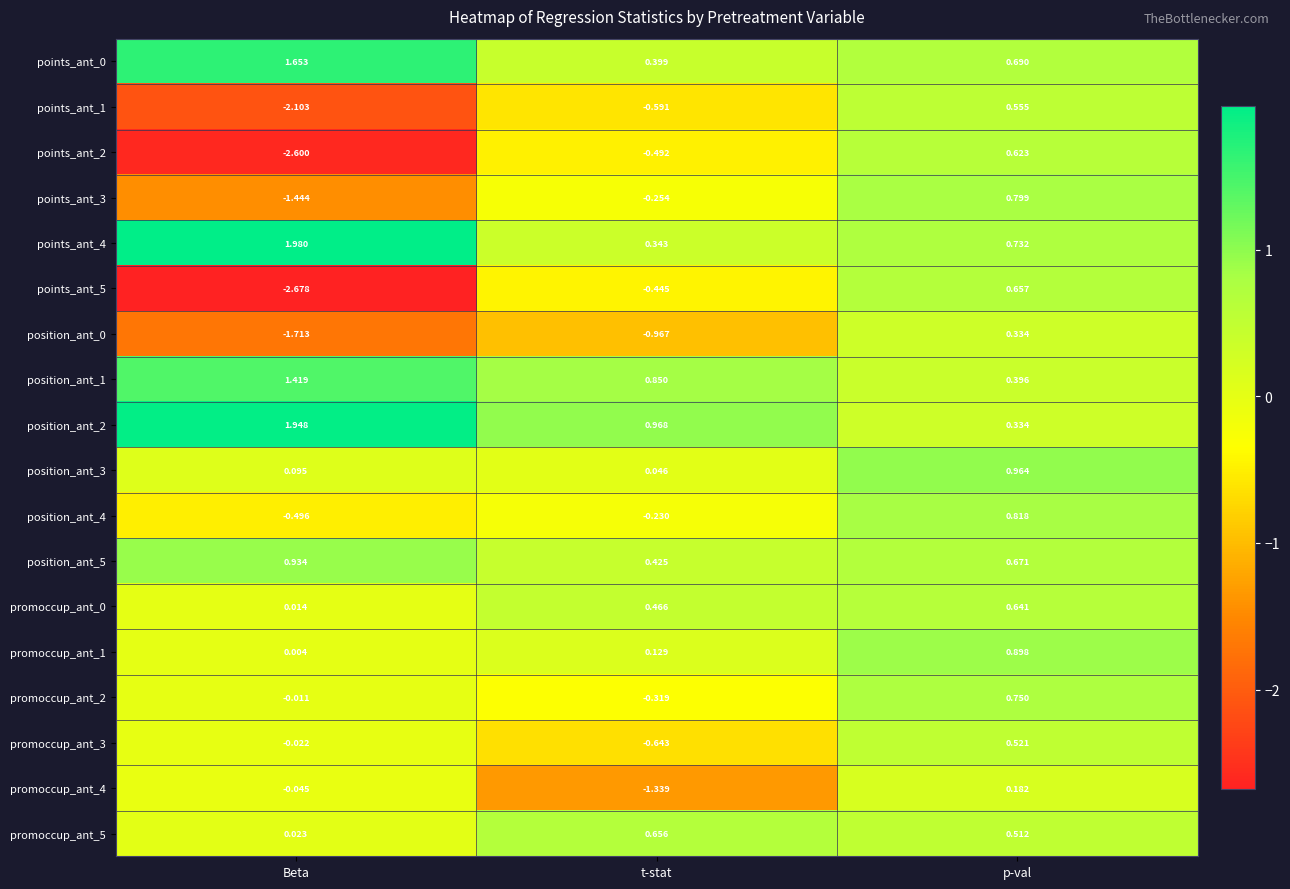

At which category is the sum across all series the highest?

p-val